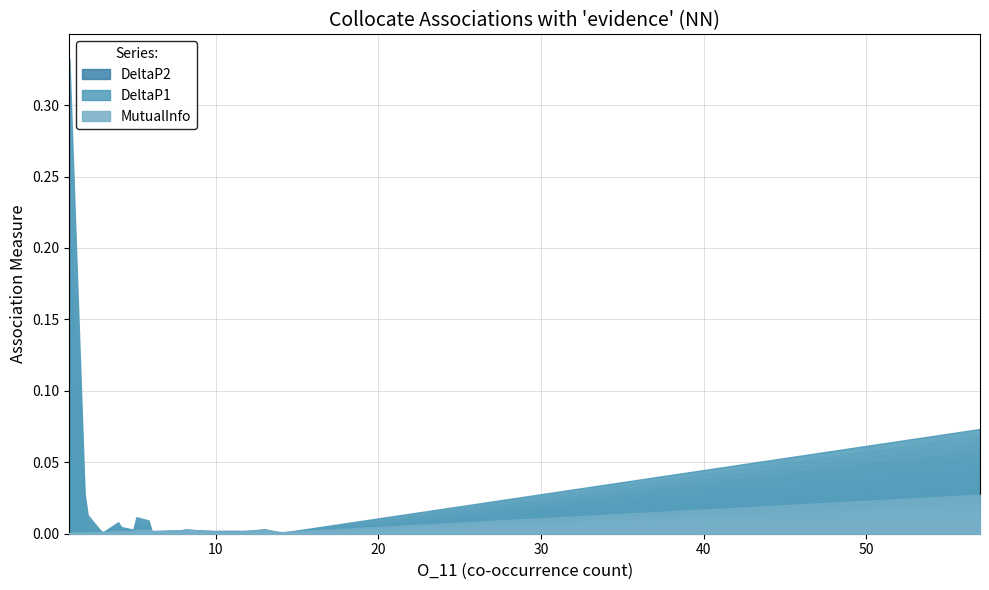

Which label corresponds to the smallest value in the chart?

1